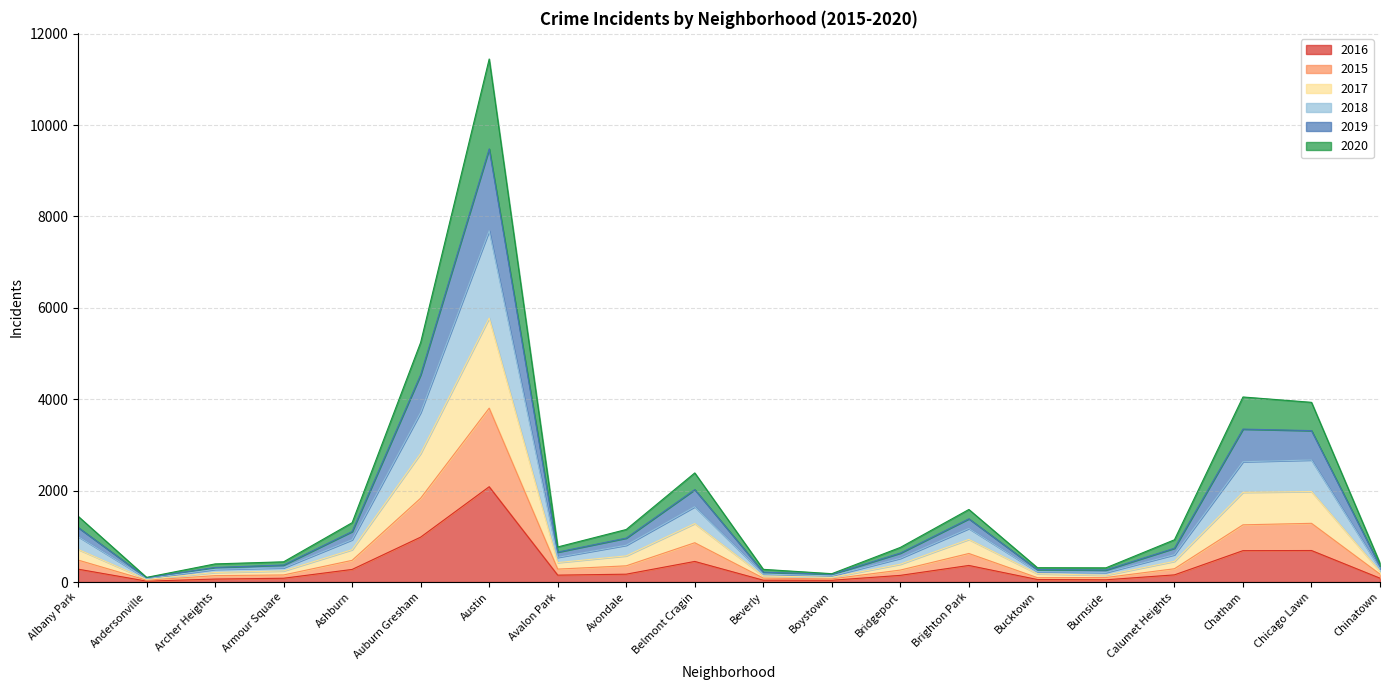

At which category is the sum across all series the highest?

Austin